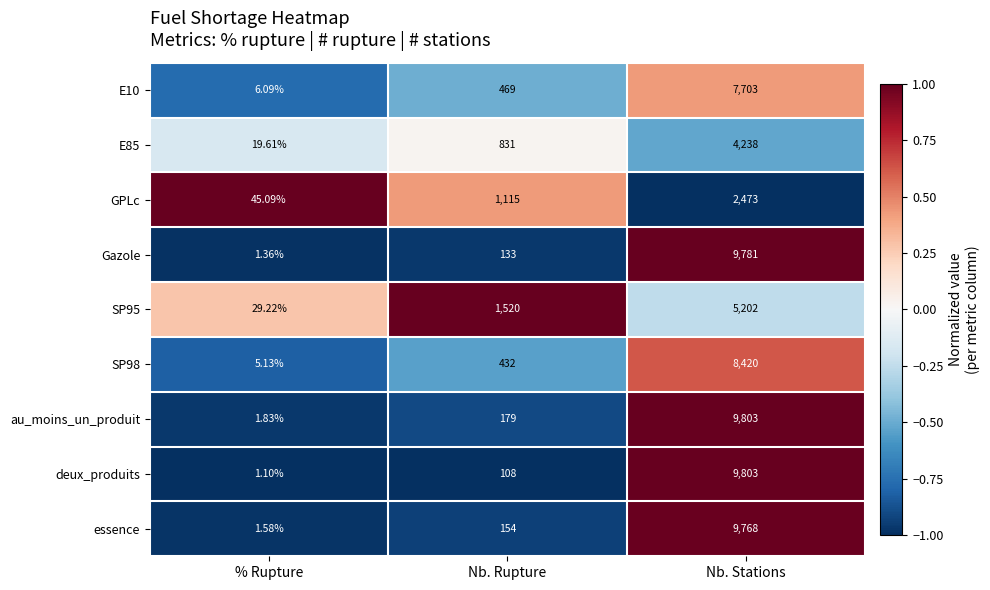

Which series has the largest range (max minus min)?

deux_produits